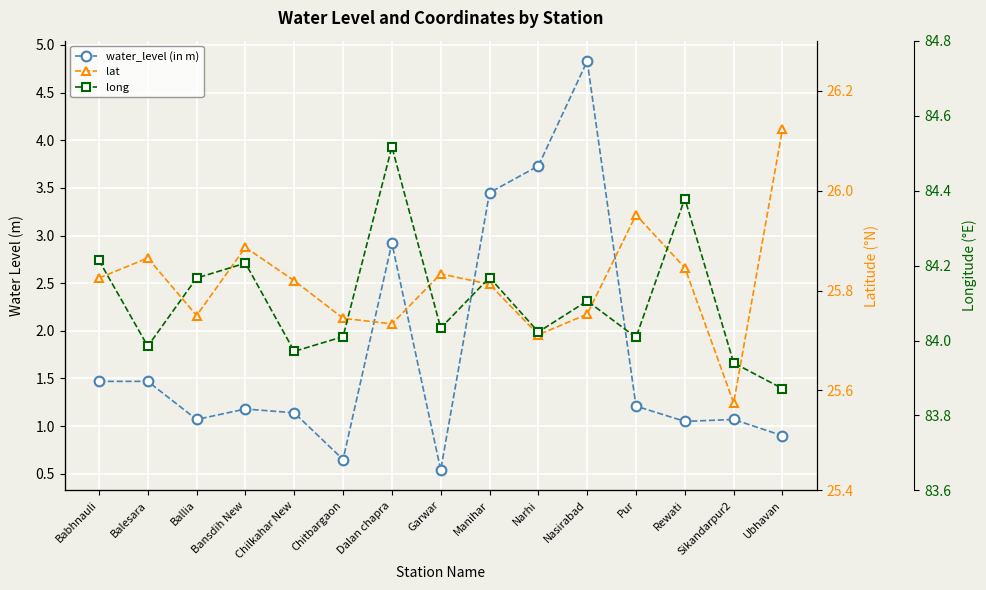

At which category is the sum across all series the highest?

Nasirabad